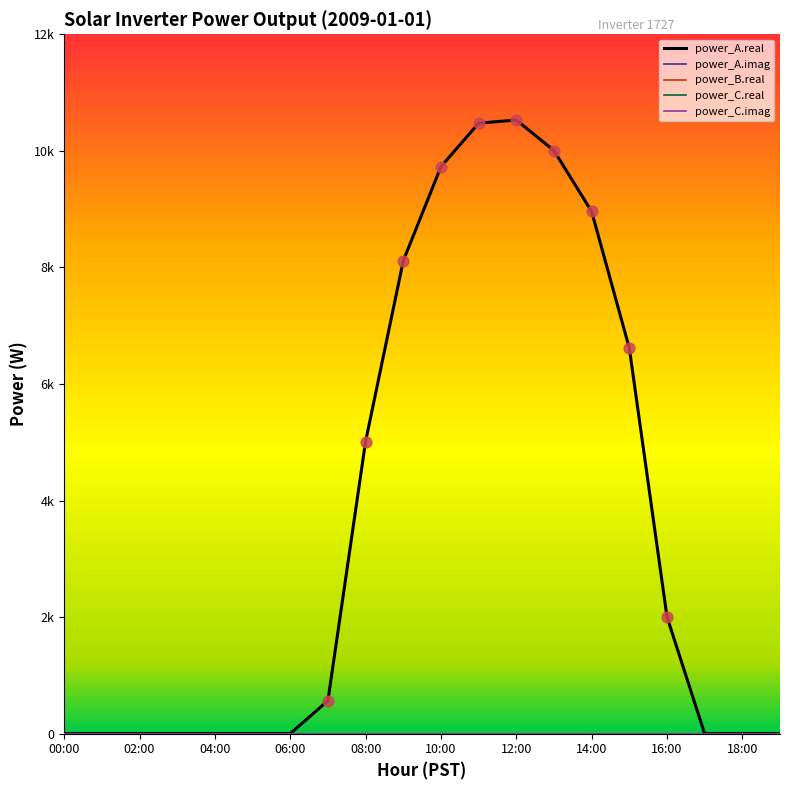

Is this an area chart (filled region under the line)?

No